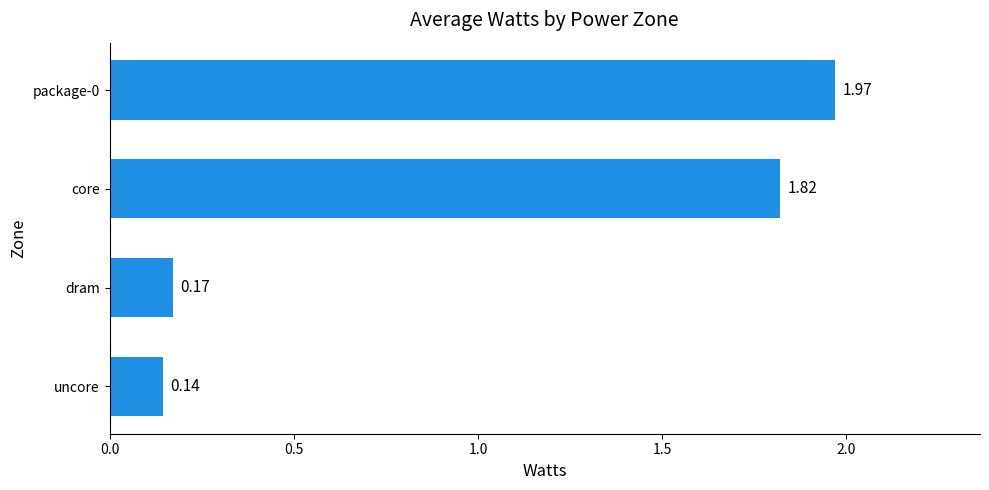

Rank the categories by value from highest to lowest.

package-0, core, dram, uncore